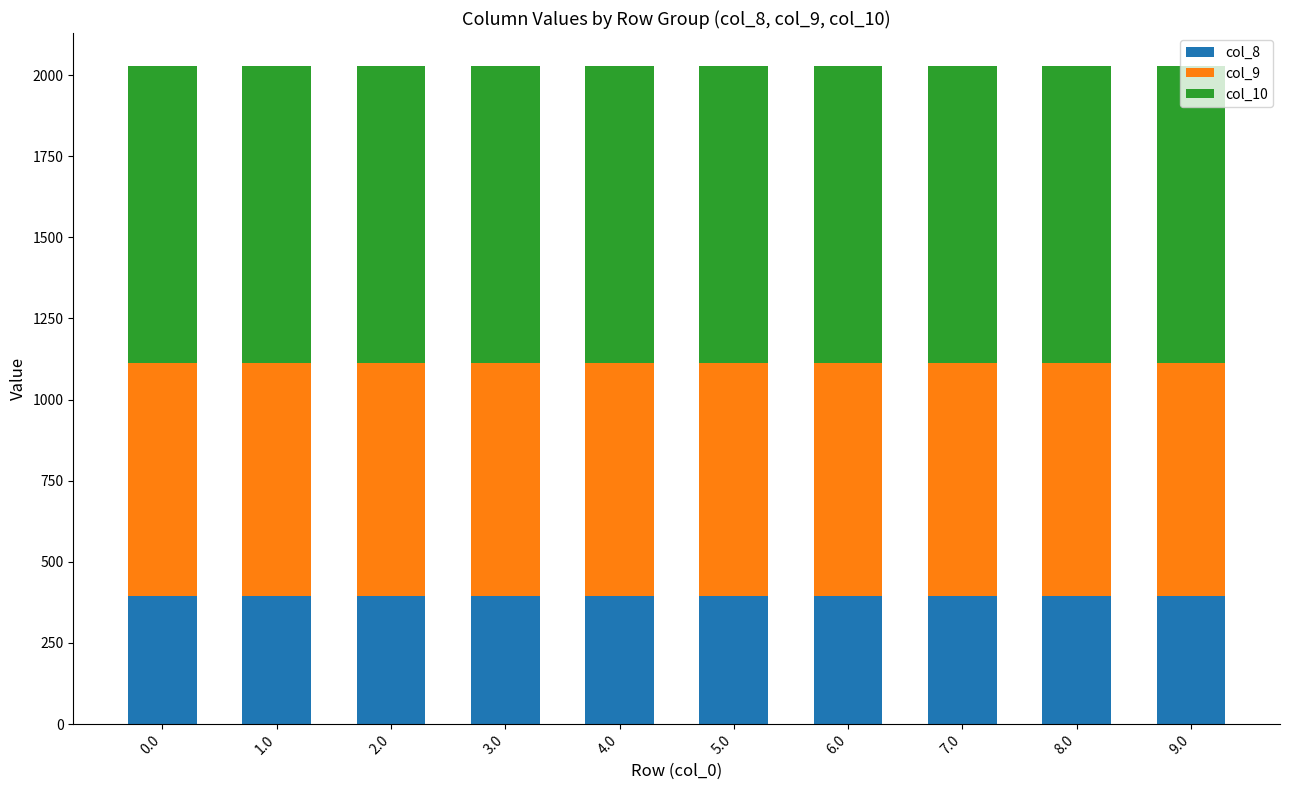

What is the total value across all series at 4.0?

2028.3